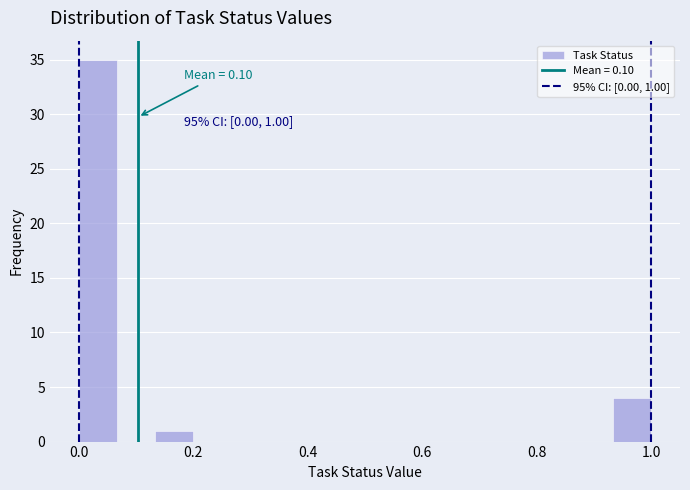

Around what value on the x-axis is the tallest bar? Give the approximate position of its centre, as read against the axis.

0.04